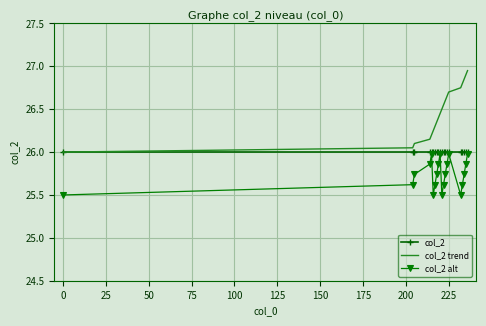

List the series in order of their overall mean, highest first.

col_2 trend, col_2, col_2 alt